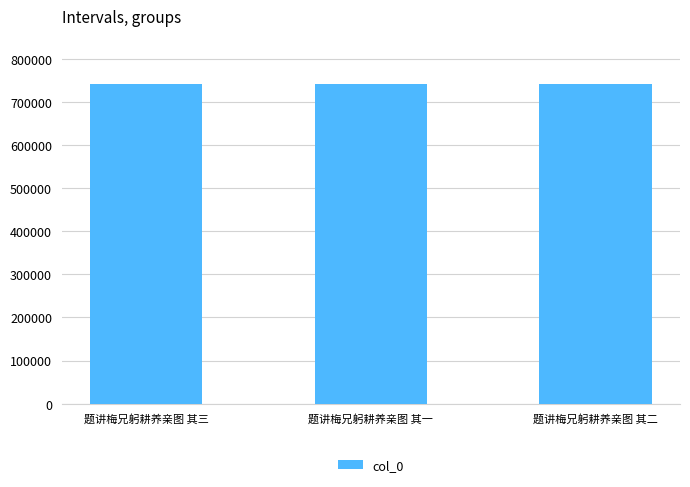

What is the sum of the values at 题讲梅兄躬耕养亲图 其一 and 题讲梅兄躬耕养亲图 其三?

1482692